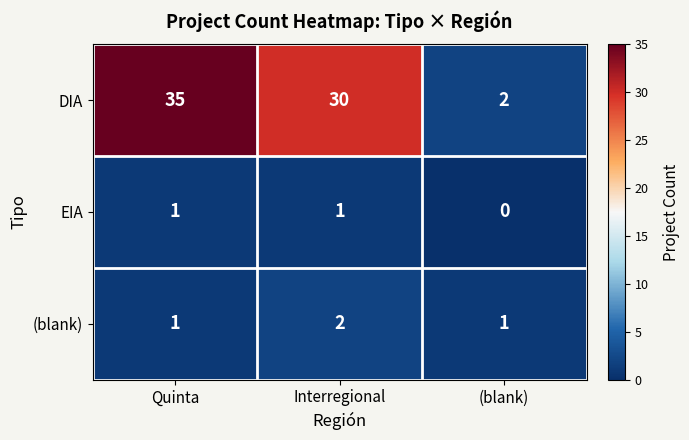

At which label is EIA closest to 0?

(blank)